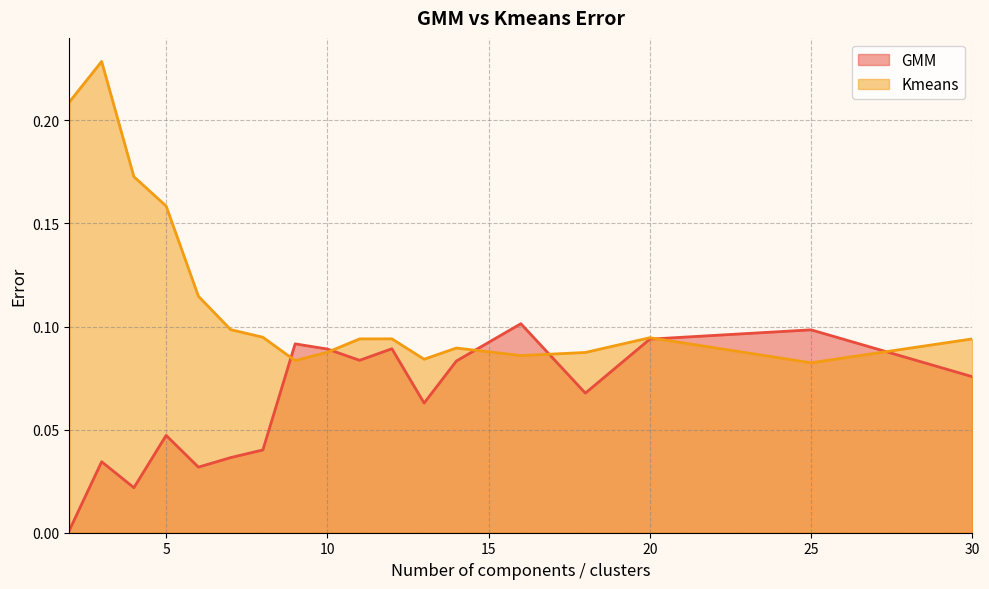

True or false: Kmeans has a value of 0.1 at 7.

True